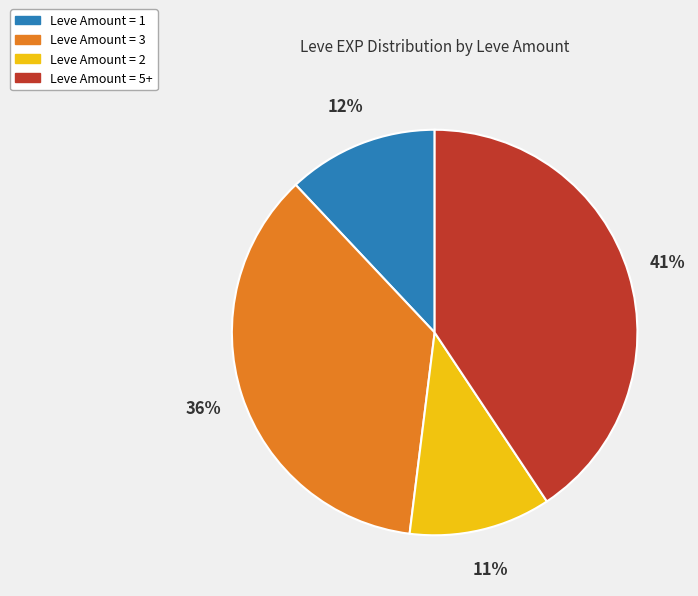

Is there a majority slice in this chart?

No